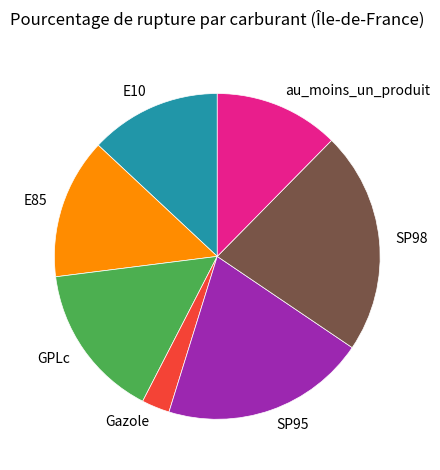

Is SP95 the majority of the pie?

No